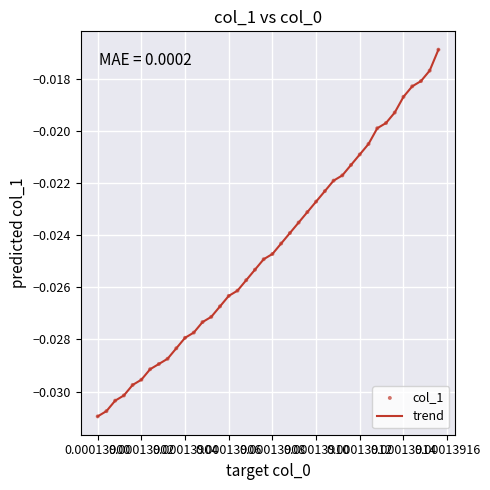

How many lines are shown in the chart?

1